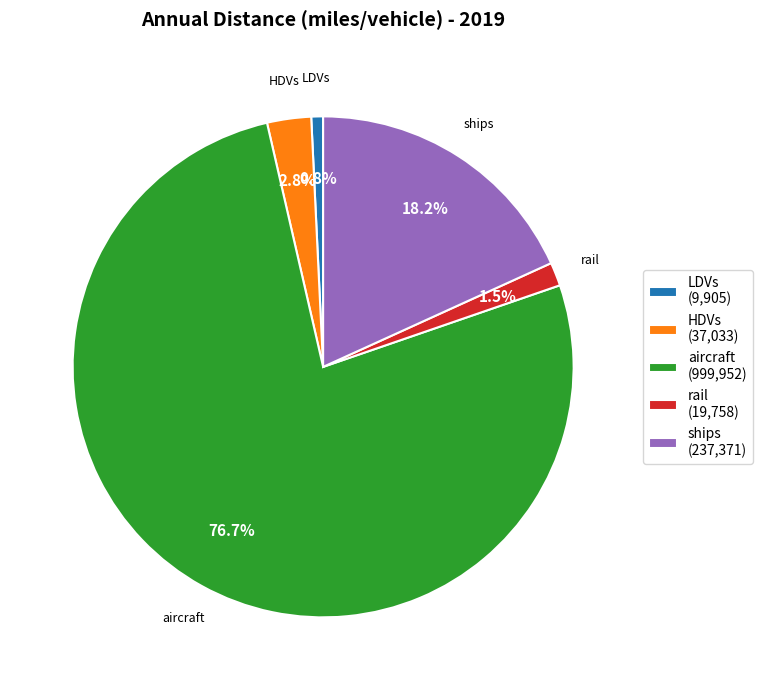

Is it true that rail is 10% of the pie?

False